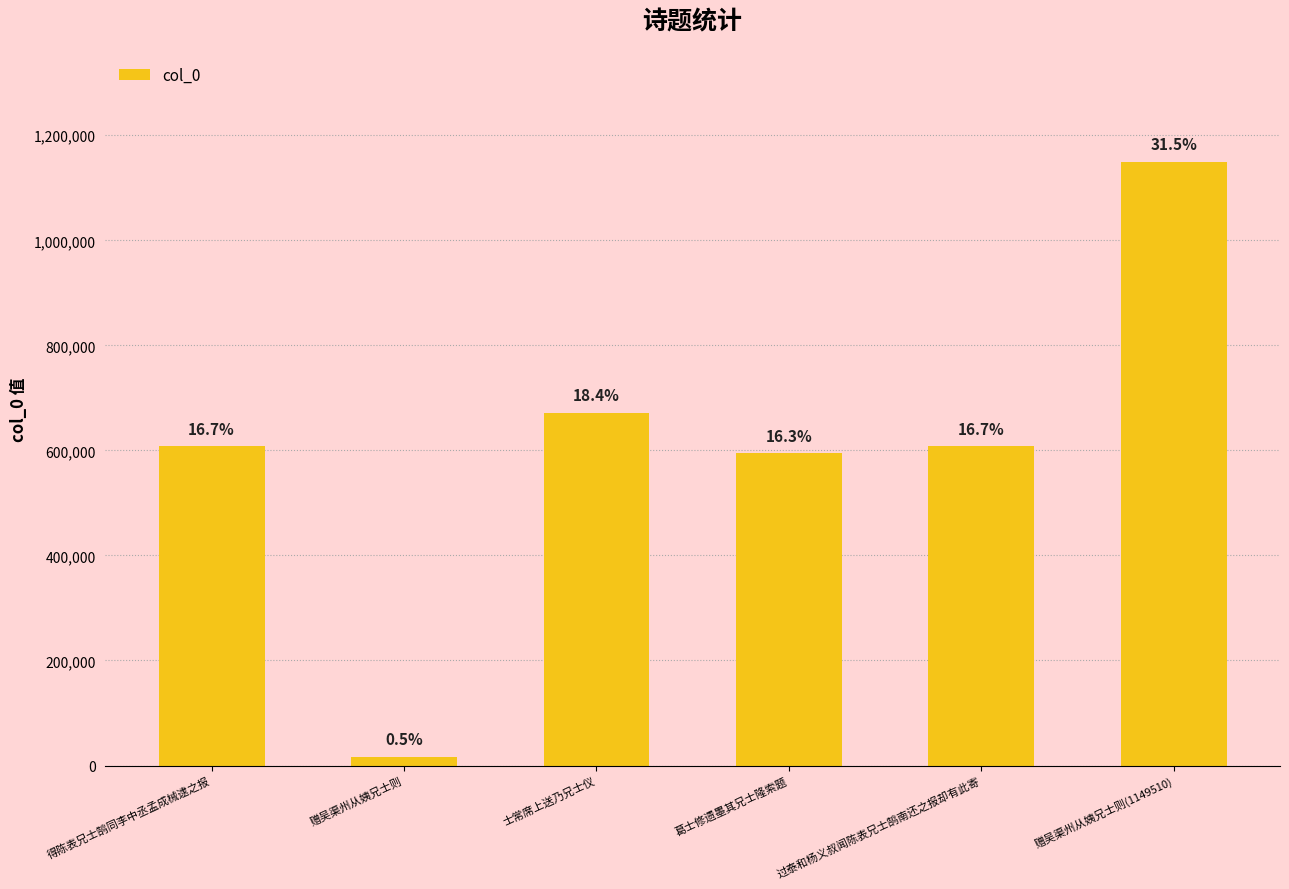

How many bars are there in total?

6